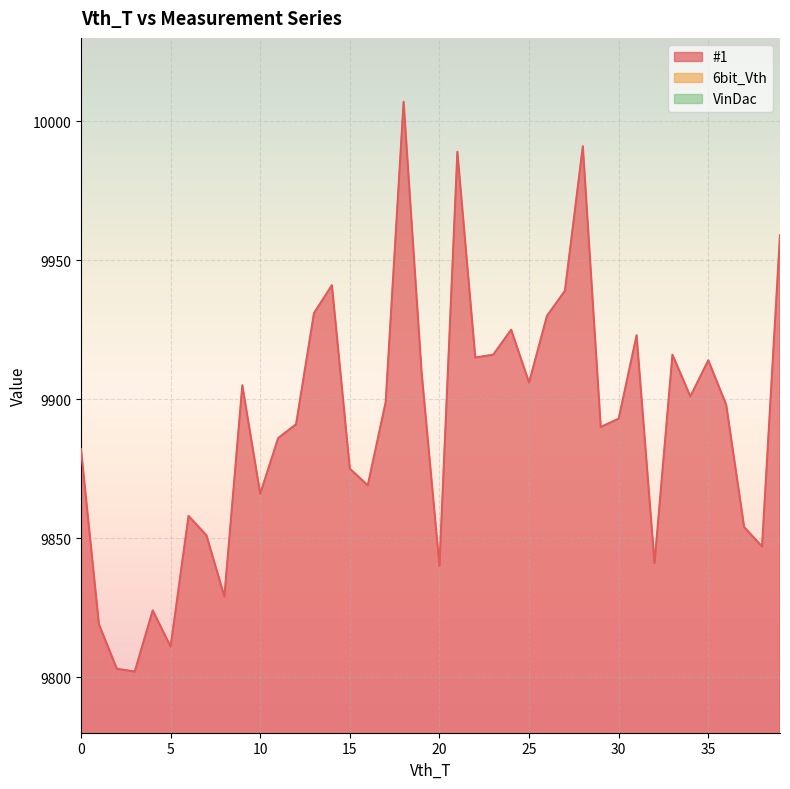

Which category has the highest value across all series?

18